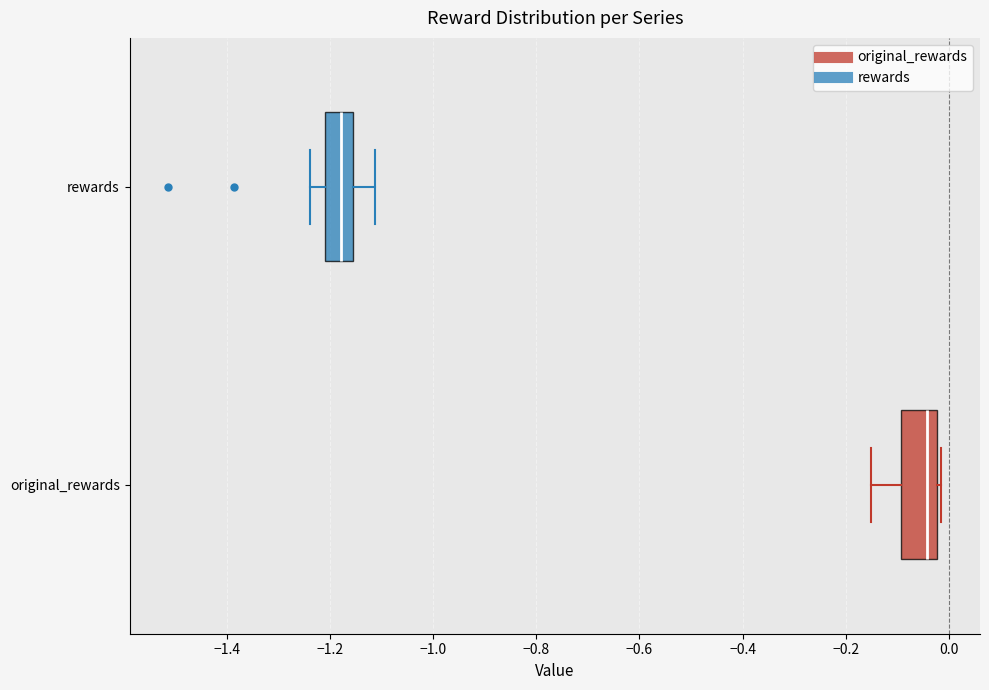

Where is the left edge of the box for original_rewards on the x-axis? The values are not printed on the chart, so give them approximately, as read against the axis.

-0.10